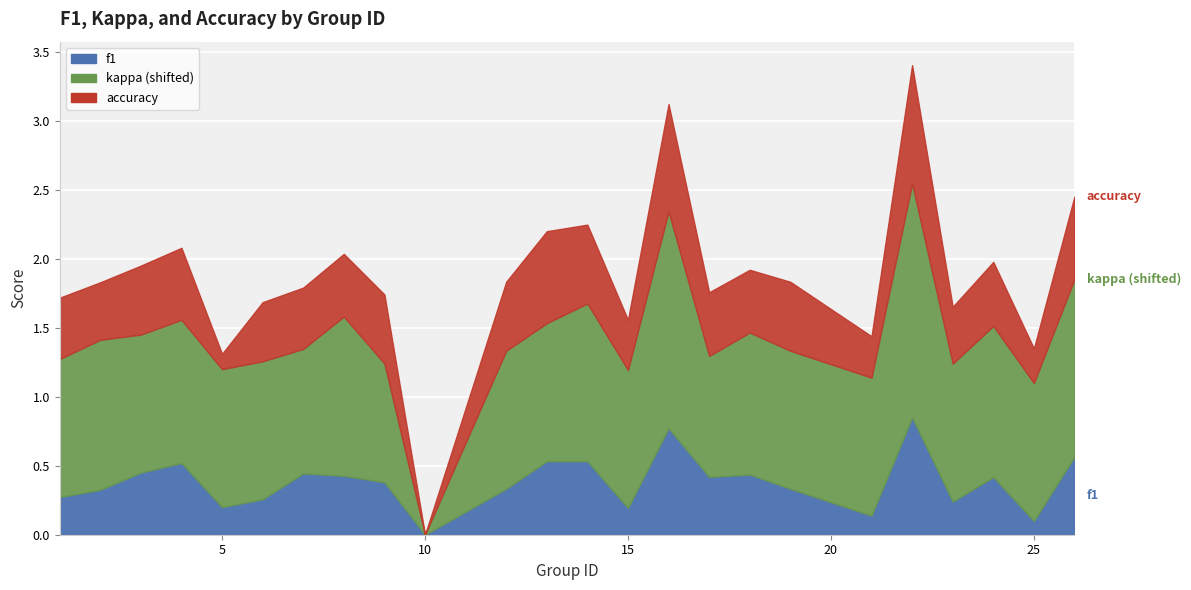

What is the difference between the maximum and minimum values in the kappa series?

1.7